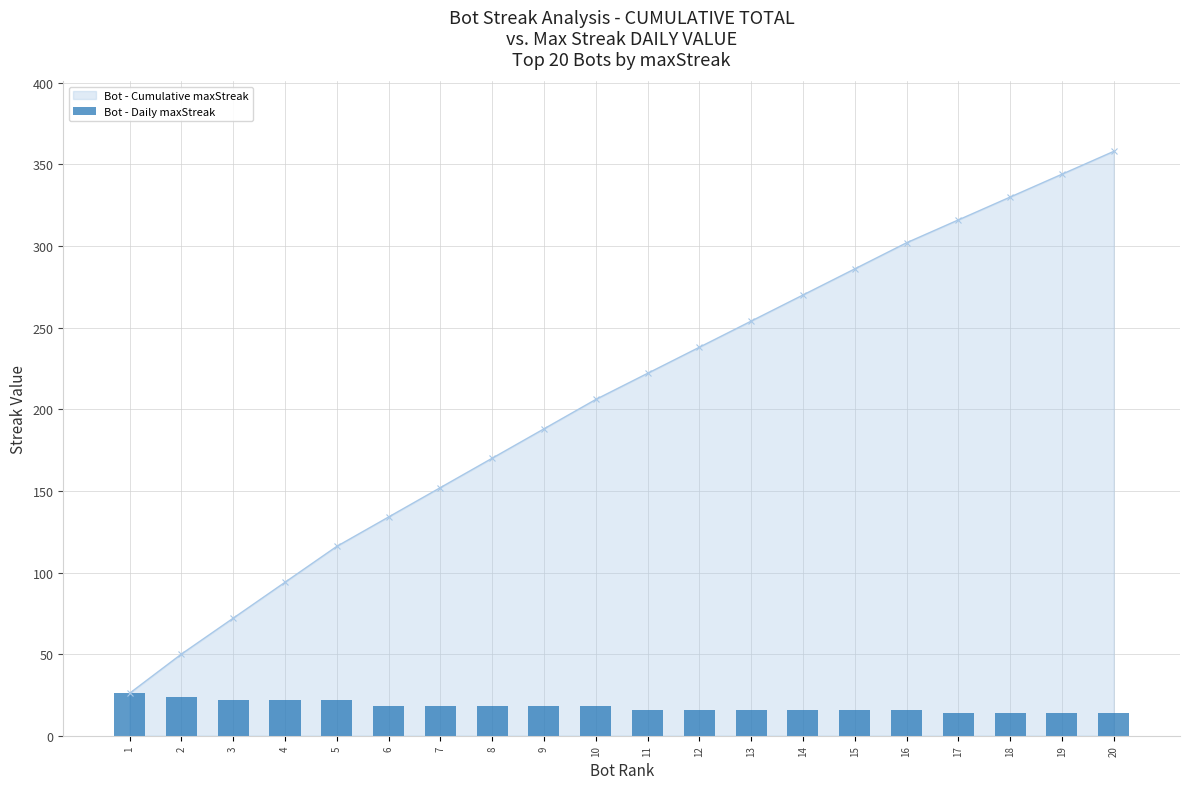

List the labels in order of value, smallest first.

17, 18, 19, 20, 11, 12, 13, 14, 15, 16, 6, 7, 8, 9, 10, 3, 4, 5, 2, 1